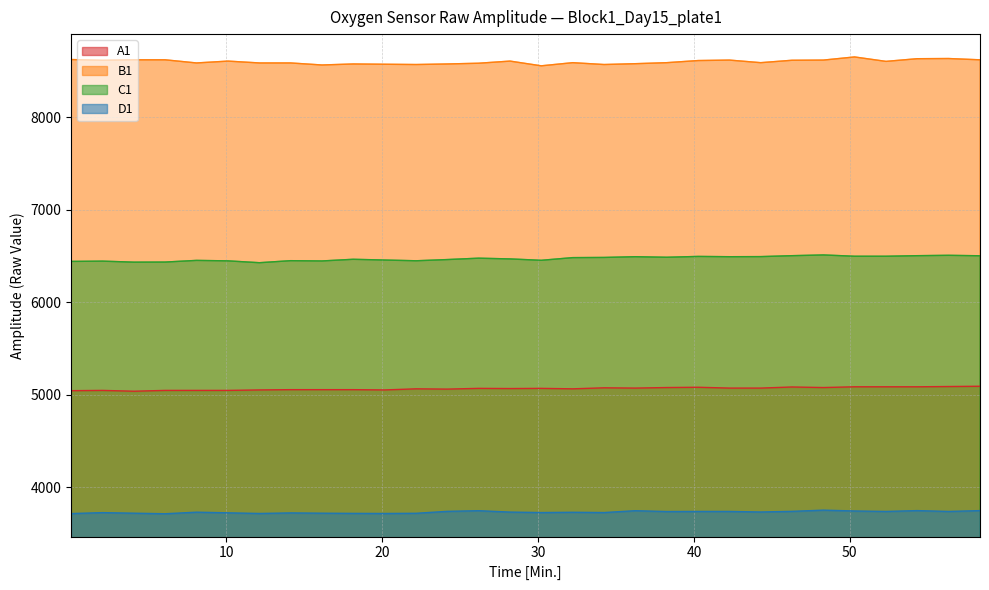

What is the highest value of the B1 series?

8655